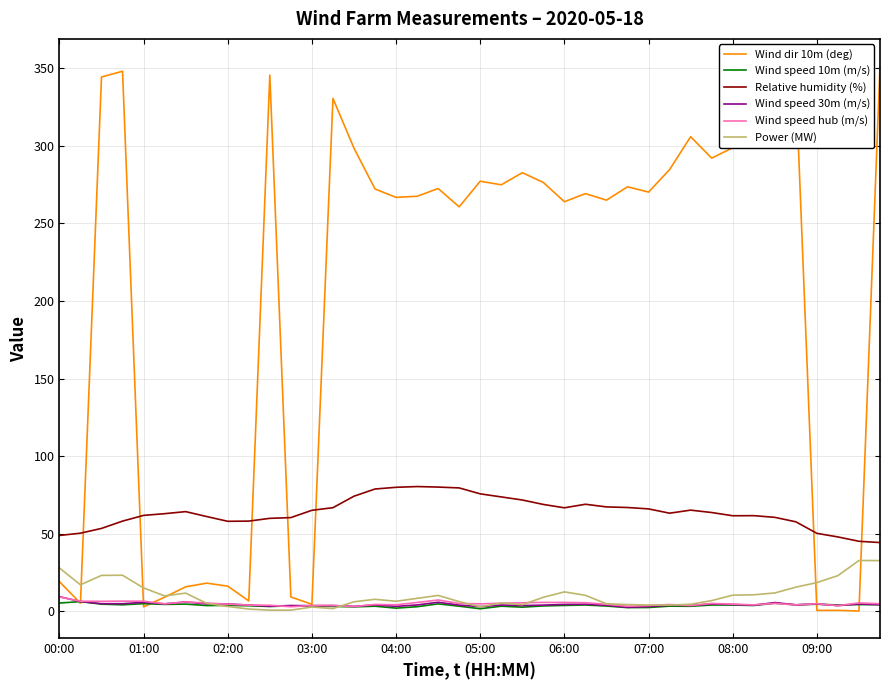

At how many categories does at least one series exceed 234?

27